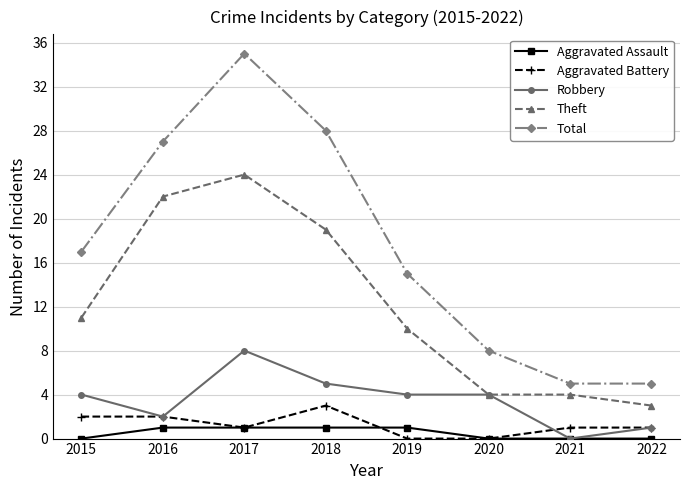

What is the maximum value for Aggravated Assault?

1